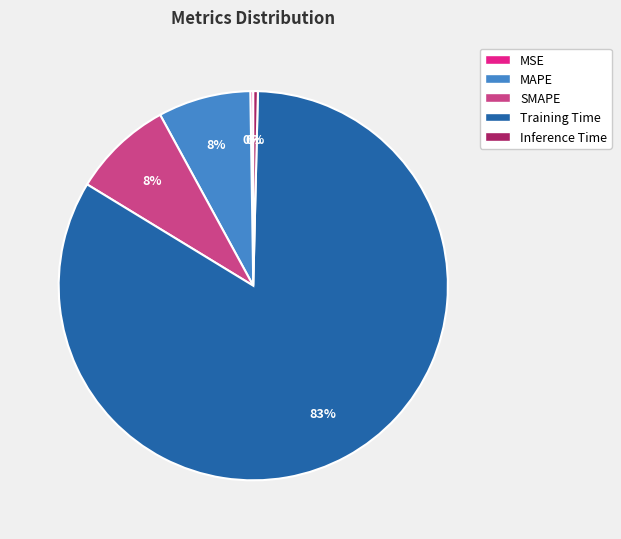

The Training Time slice represents 83% of the pie. True or false?

True